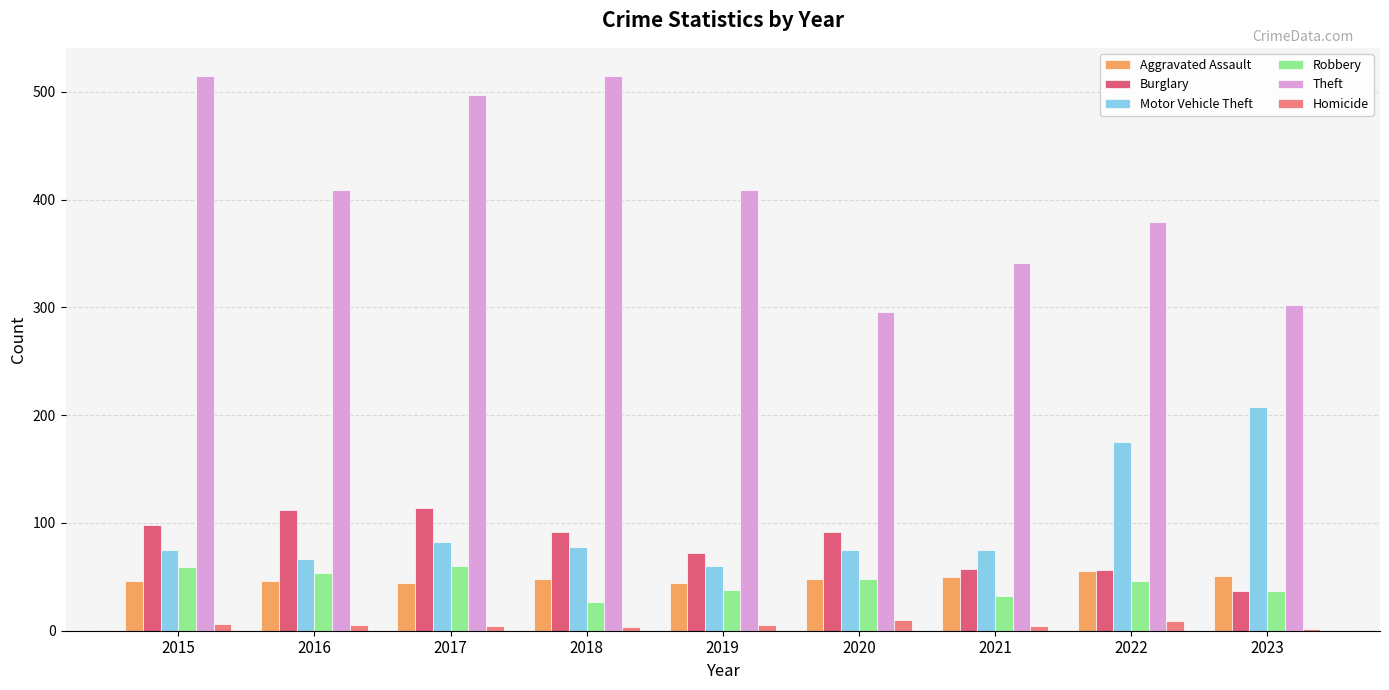

What are all the series names shown in the legend?

Aggravated Assault, Burglary, Motor Vehicle Theft, Robbery, Theft, Homicide